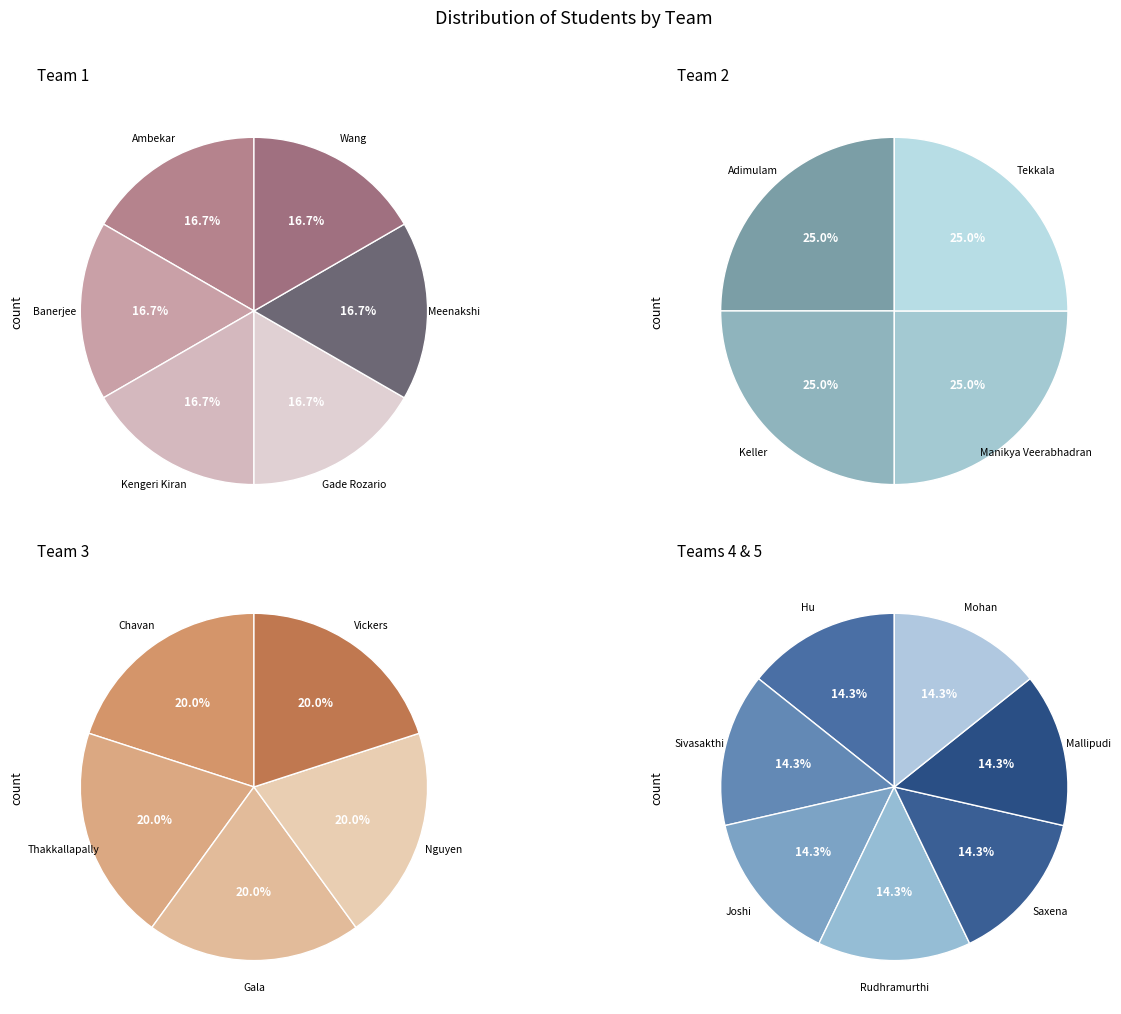

How many segments does this pie chart have?

5